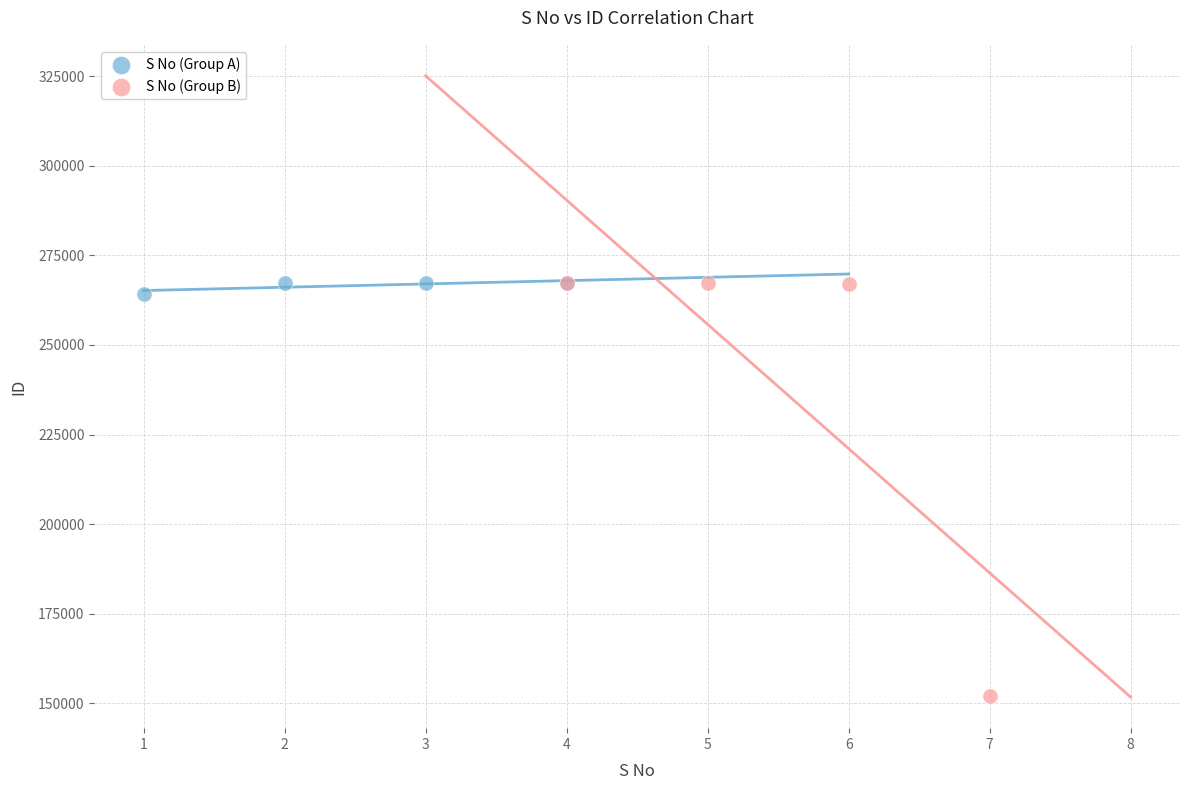

What are all the series names shown in the legend?

S No (Group A), S No (Group B)